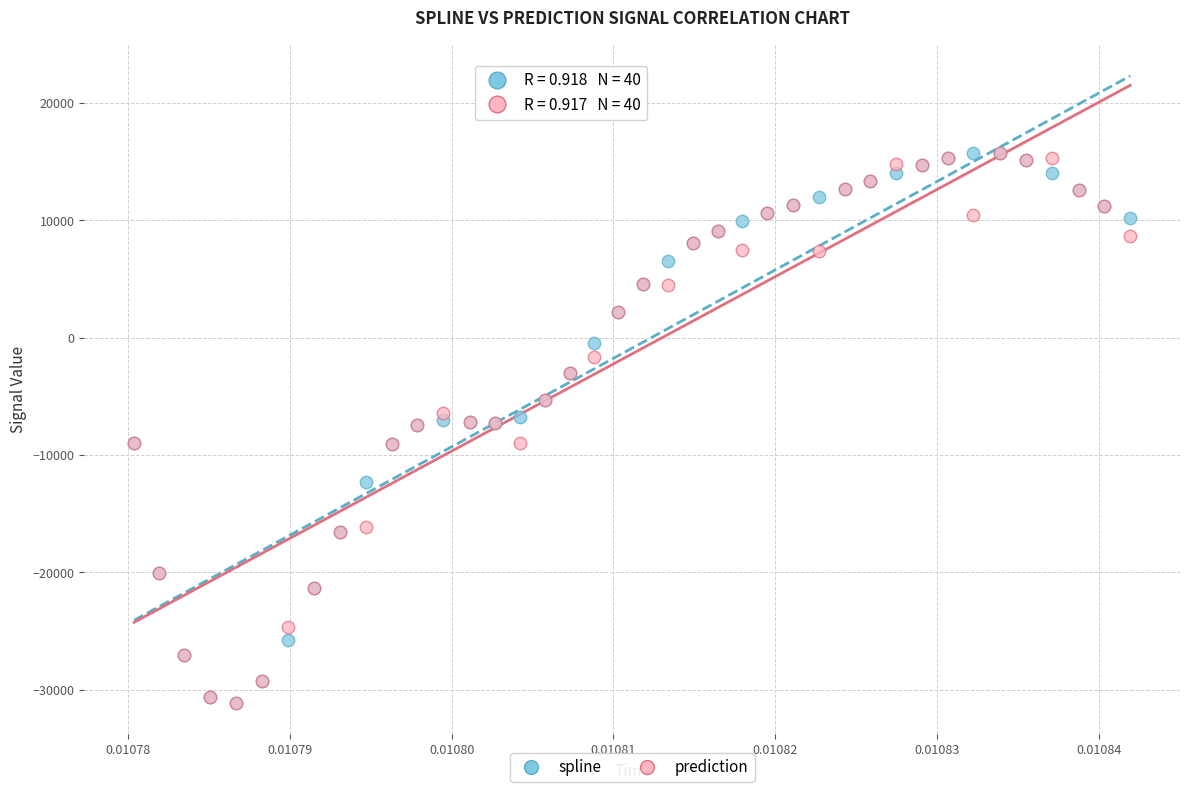

What are all the series names shown in the legend?

spline, prediction